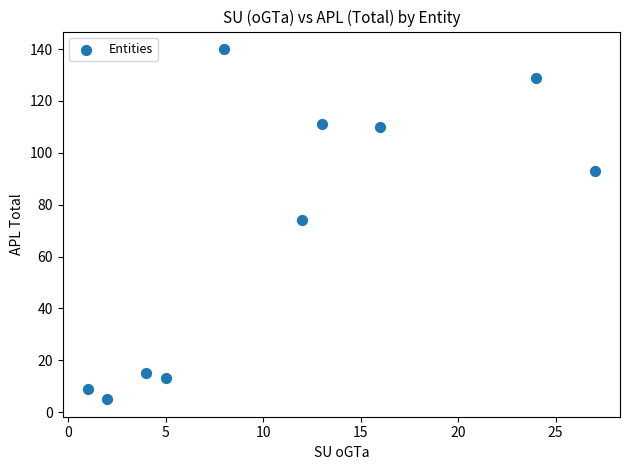

What is the average X value?

11